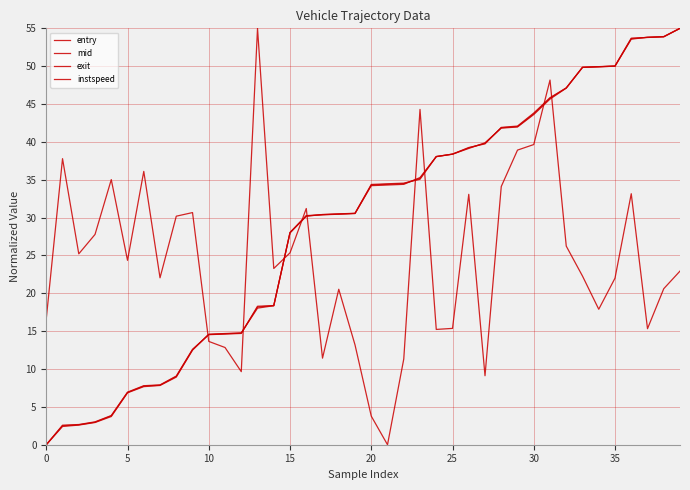

Does the chart display data point markers on the line(s)?

No